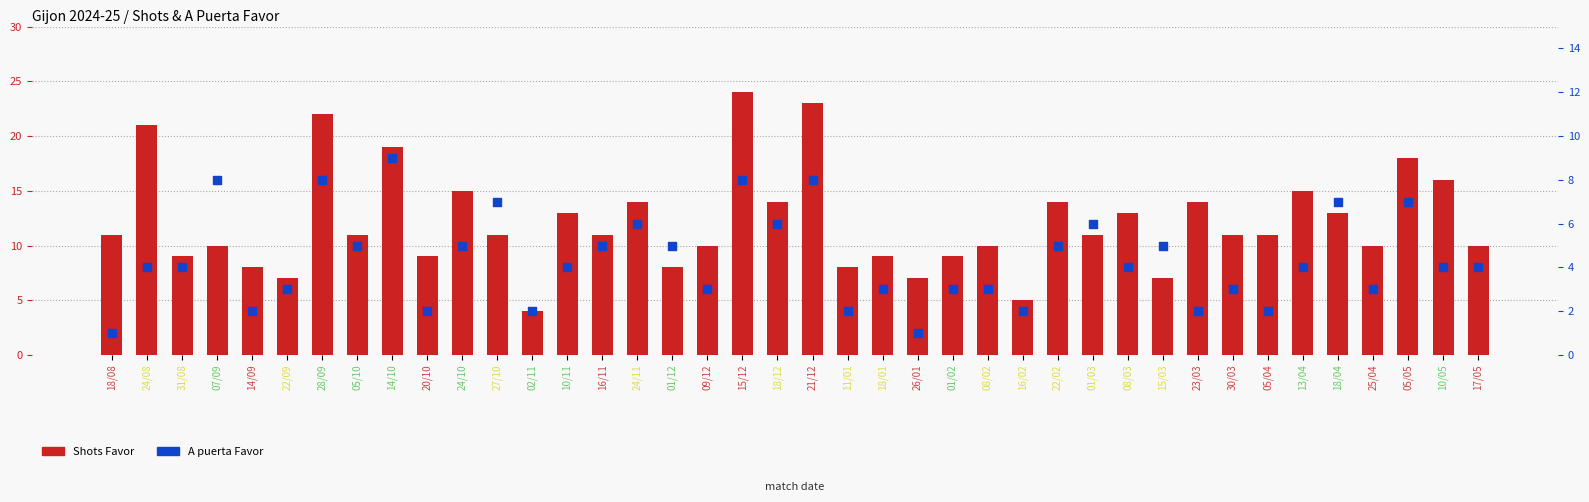

At which category is the sum across all series the highest?

15/12